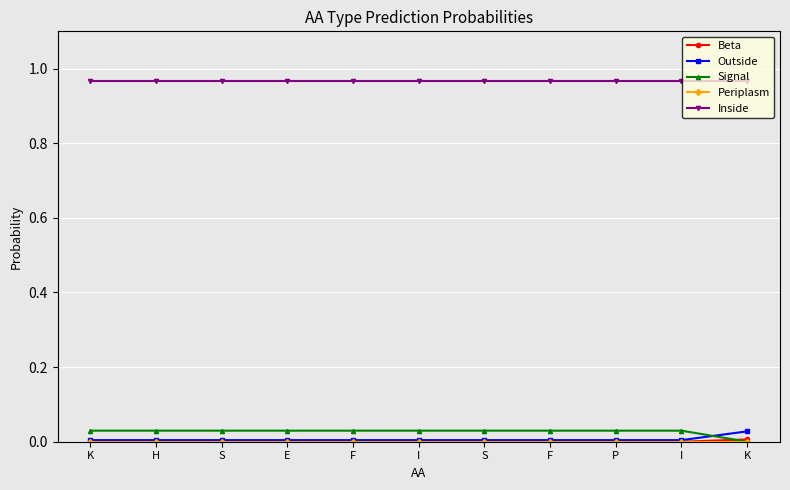

What is the sum of all Inside values?

10.6